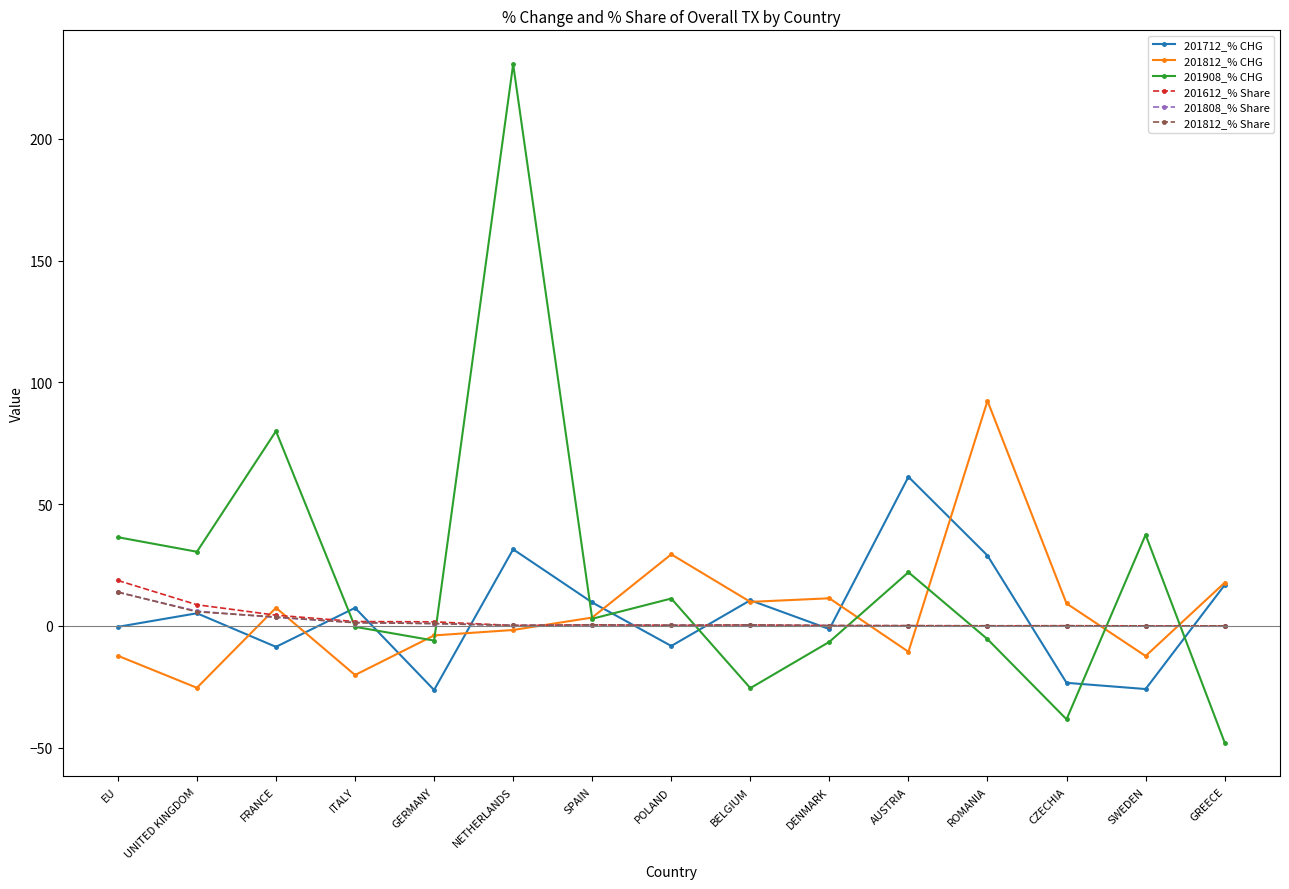

What is the spread (max minus min) of values at SWEDEN?

63.3